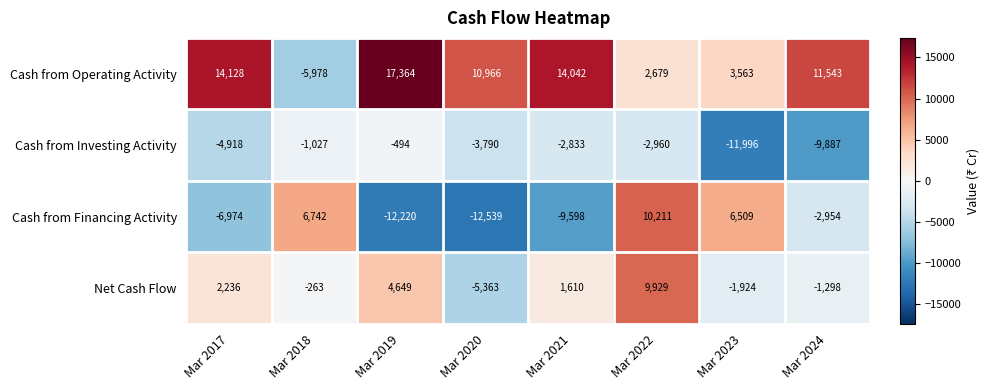

What is the difference between the highest and lowest values at Mar 2020?

23505